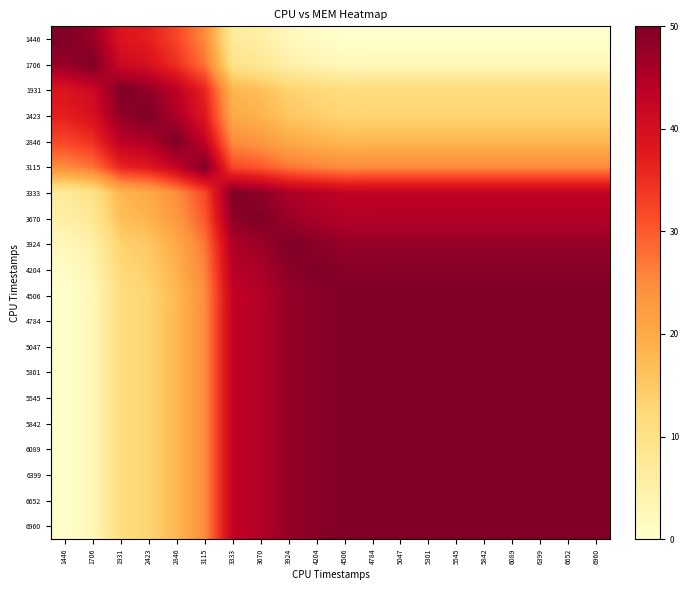

What is the total value across all series at 4506?

752.9